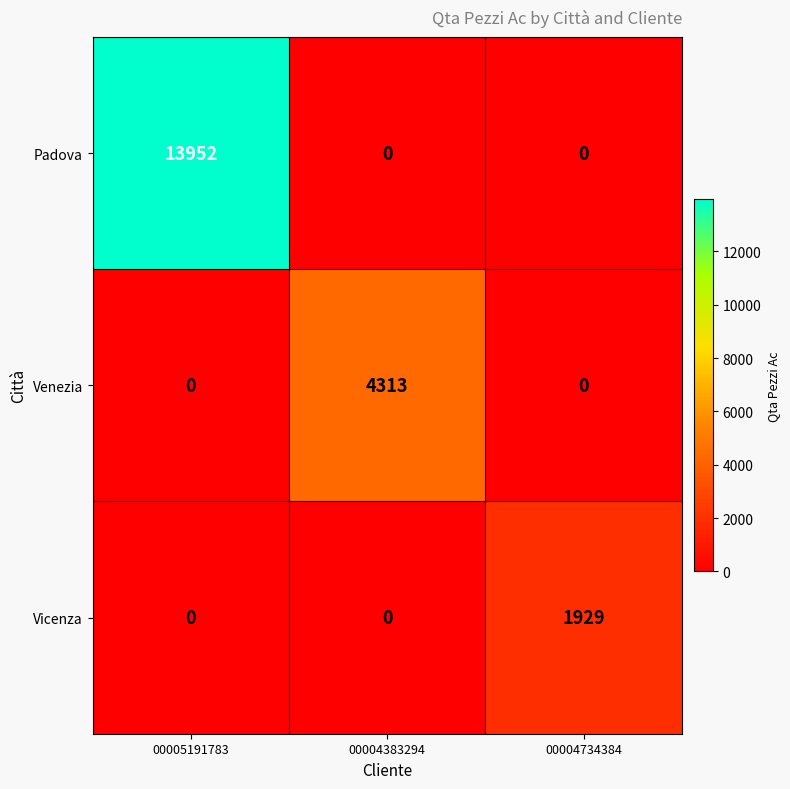

The Vicenza series shows 0 at 00005191783. True or false?

True